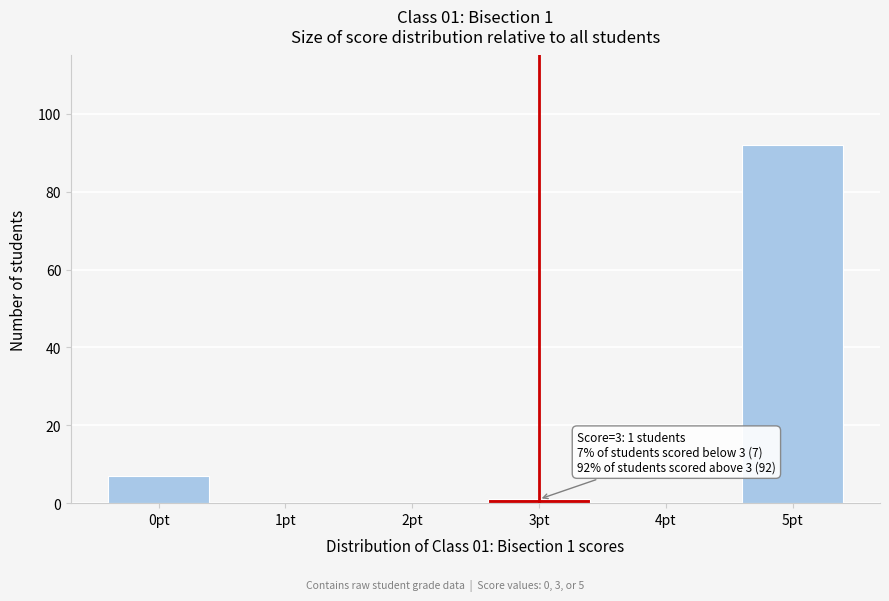

Reading left to right, what are all the values shown in this chart?

0pt=7	1pt=0	2pt=0	3pt=1	4pt=0	5pt=92